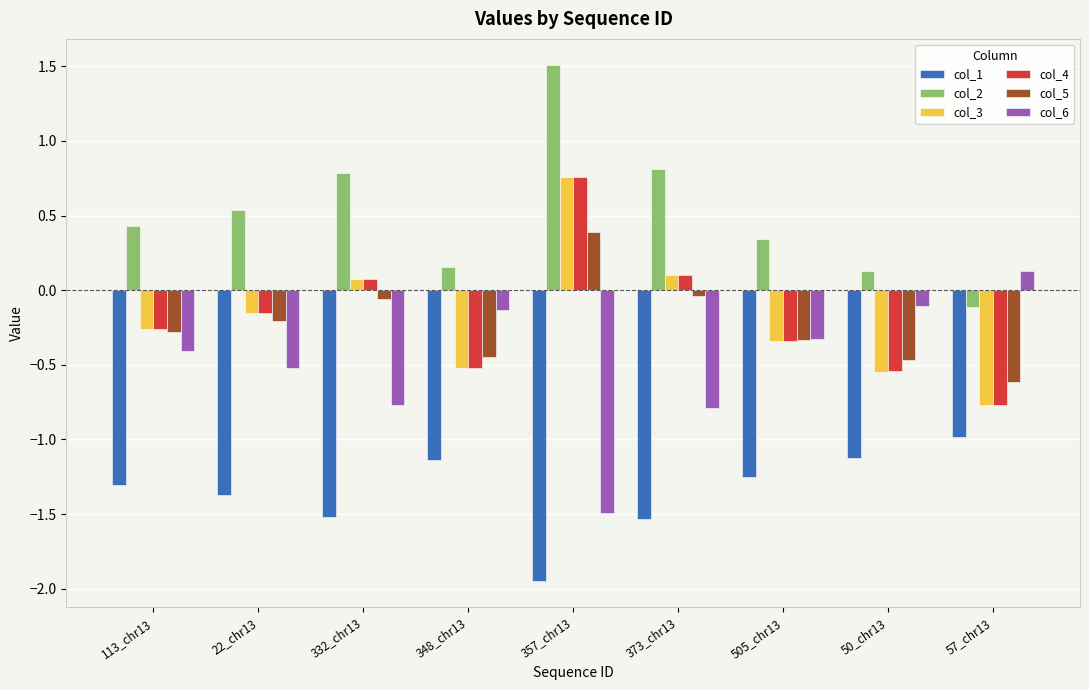

What is the difference between the highest and lowest values at 357_chr13?

3.5